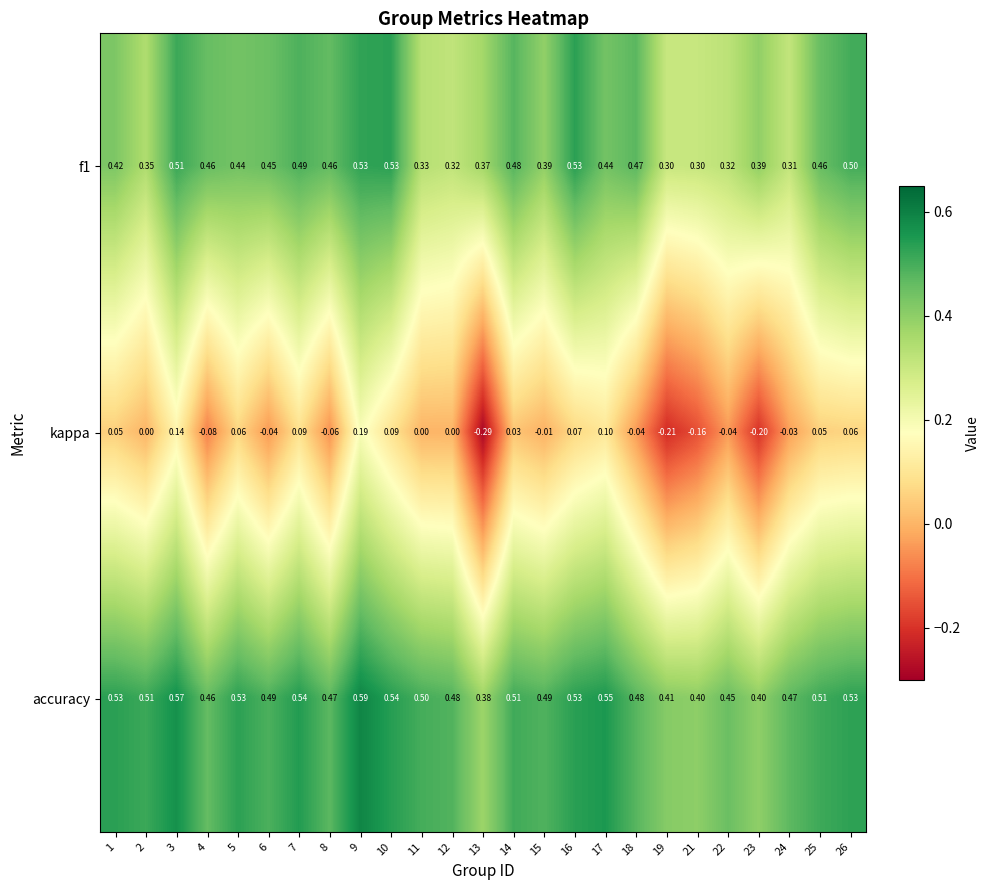

Which series has the largest range (max minus min)?

kappa